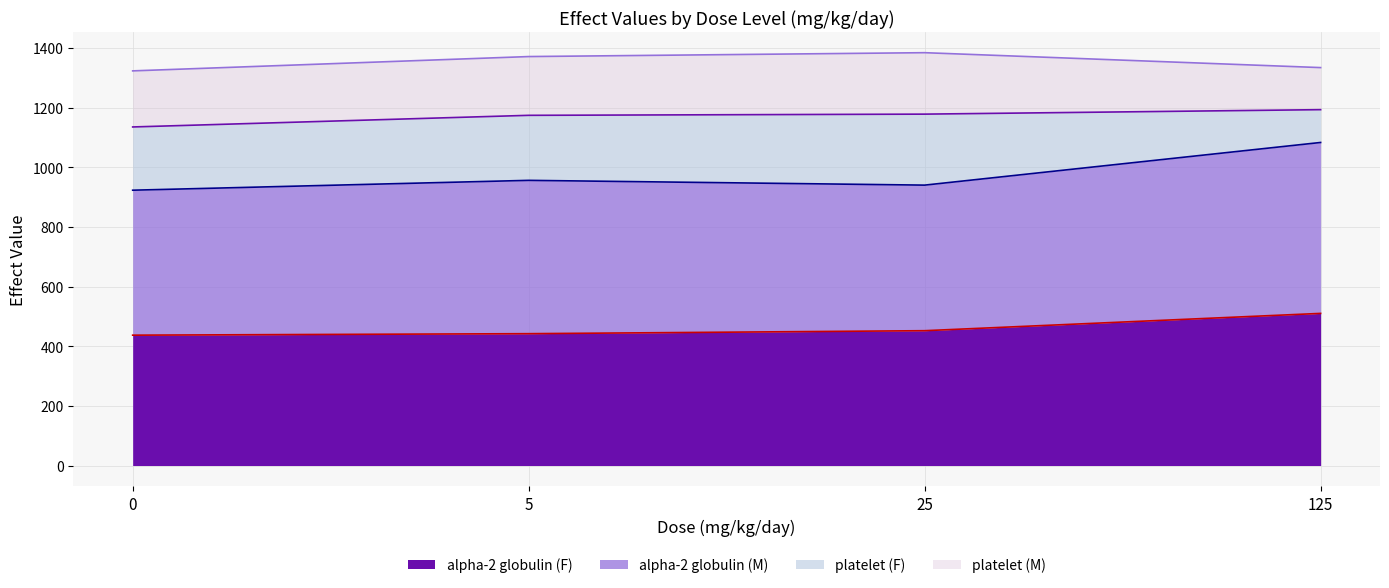

What is the approximate value of alpha-2 globulin (F) at 5?

442